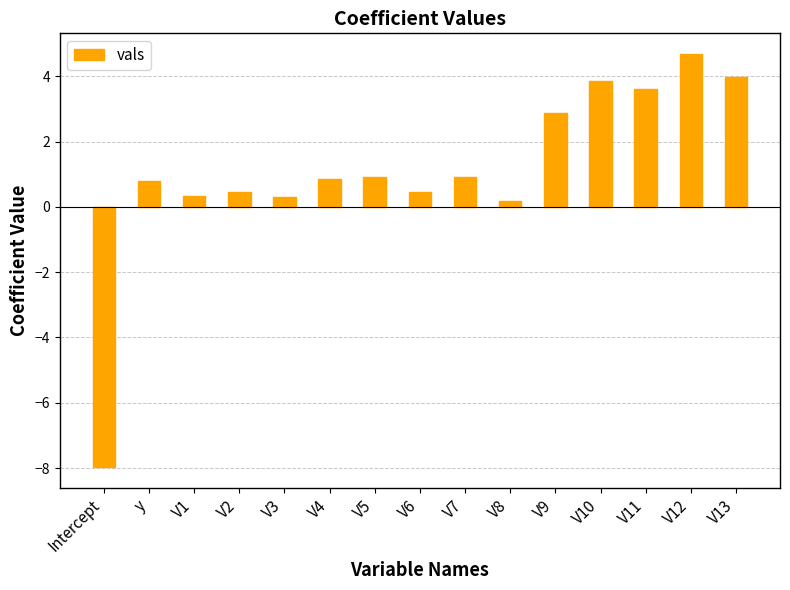

Reading left to right, transcribe all the data shown in this chart.

Intercept=-8.0	y=0.8	V1=0.3	V2=0.4	V3=0.3	V4=0.8	V5=0.9	V6=0.4	V7=0.9	V8=0.2	V9=2.9	V10=3.8	V11=3.6	V12=4.7	V13=4.0